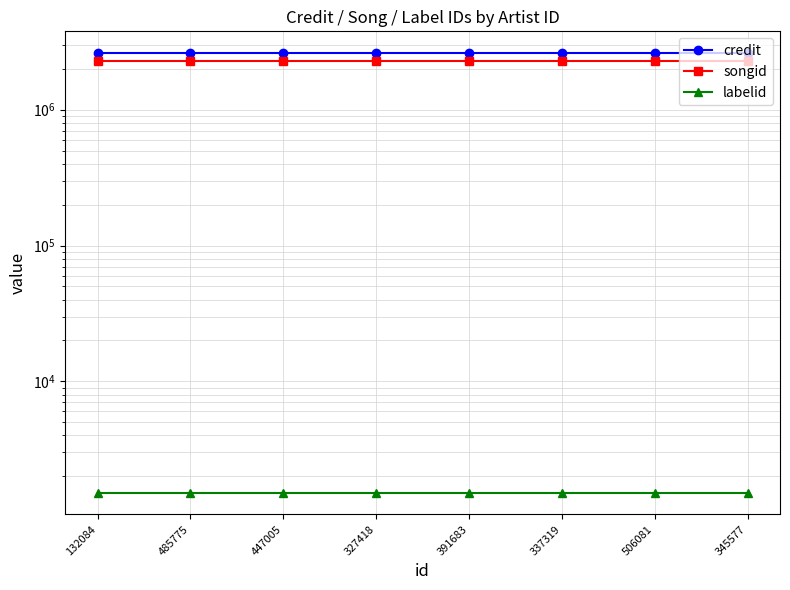

What is the average value of the labelid series?

1519